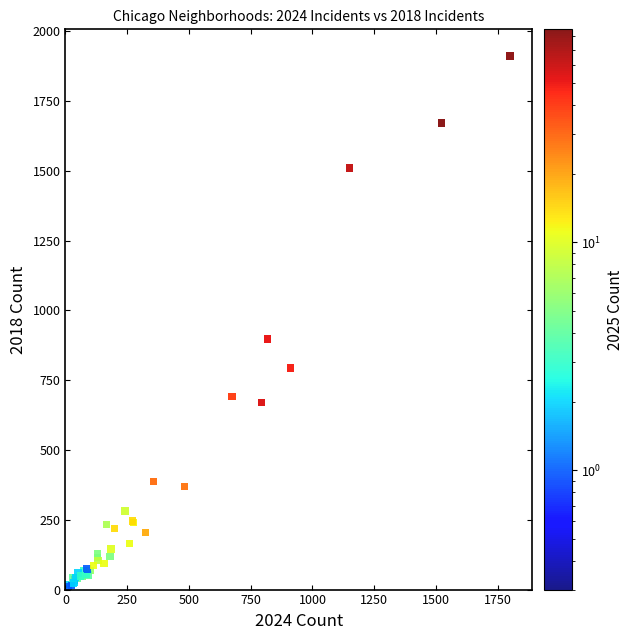

What Y value in the scatter plot is closest to 960?

898